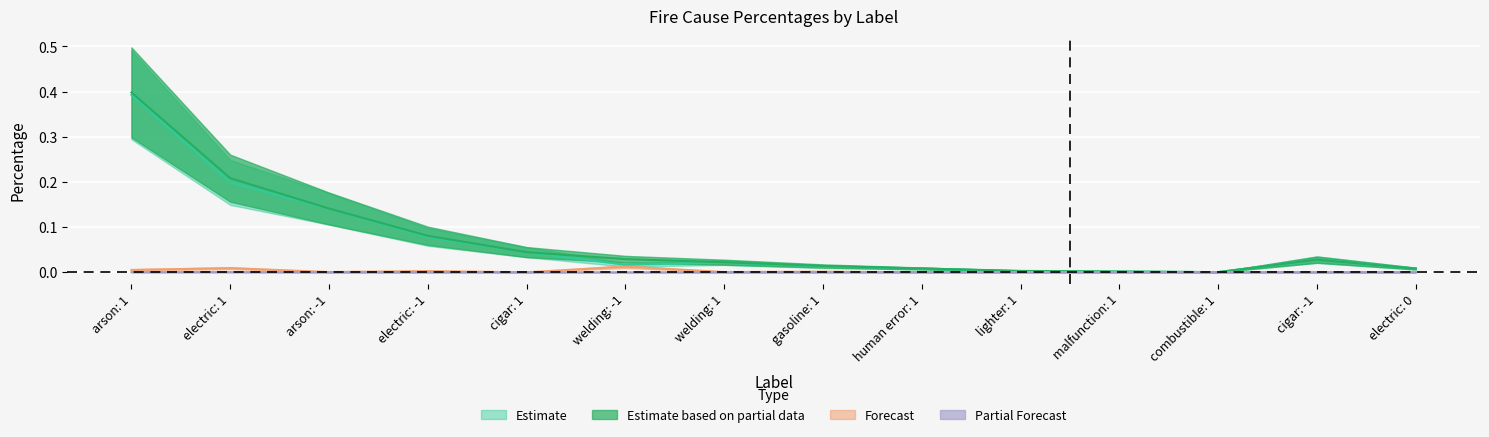

In percentage_1, how many points are higher than both neighbors (excluding endpoints)?

2